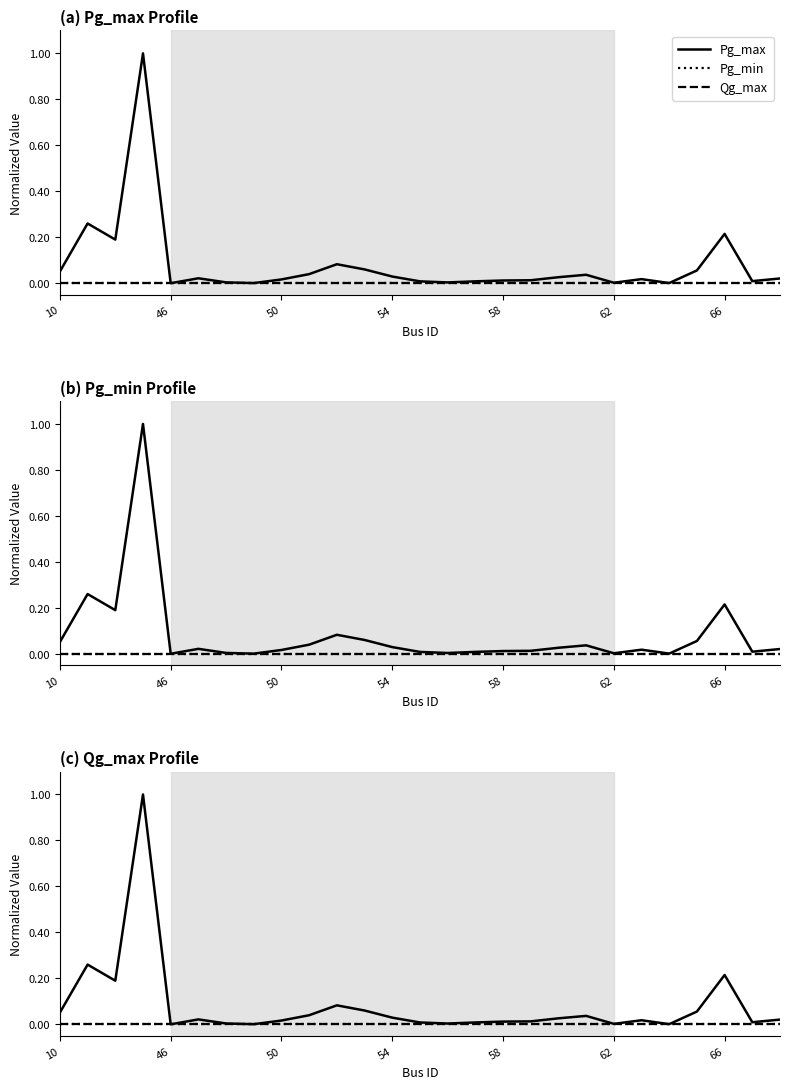

Between 21 and 24, which series saw the biggest shift?

Pg_max